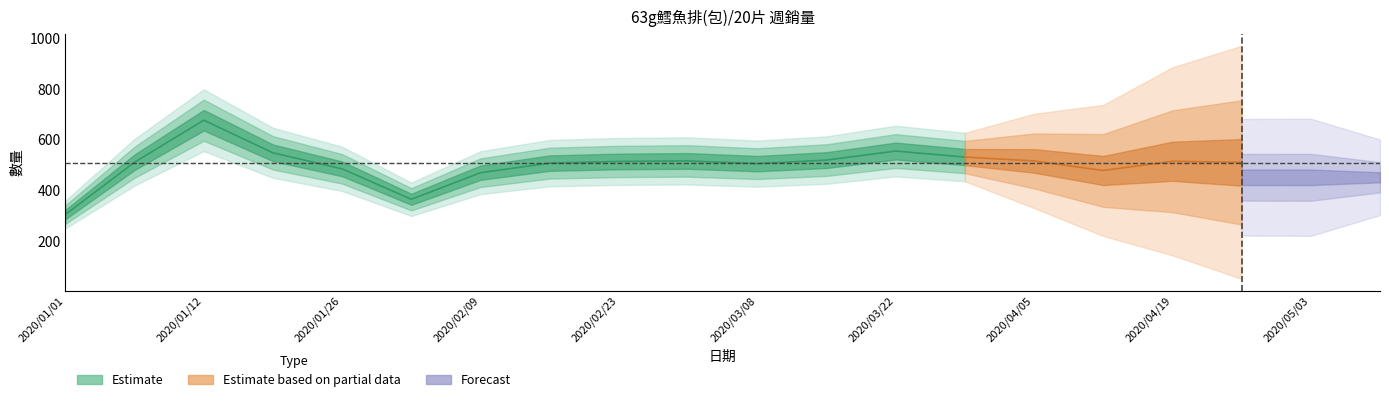

True or false: the data shows 122 at 2020/03/29.

False